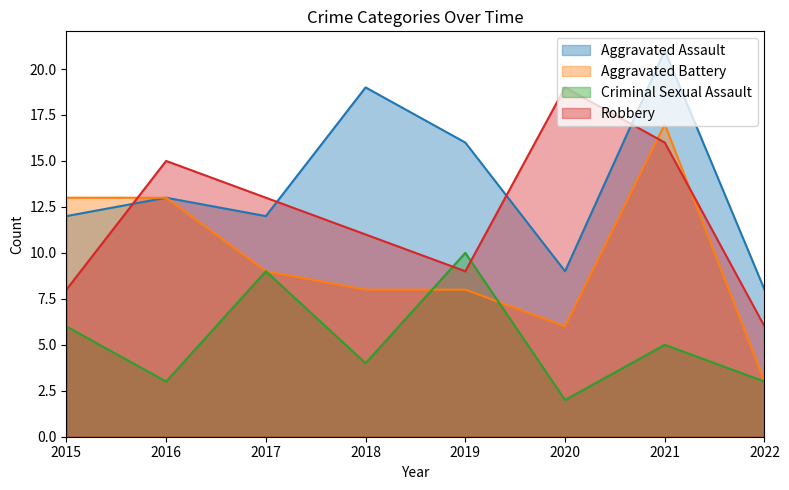

How many categories are shown in the chart?

8